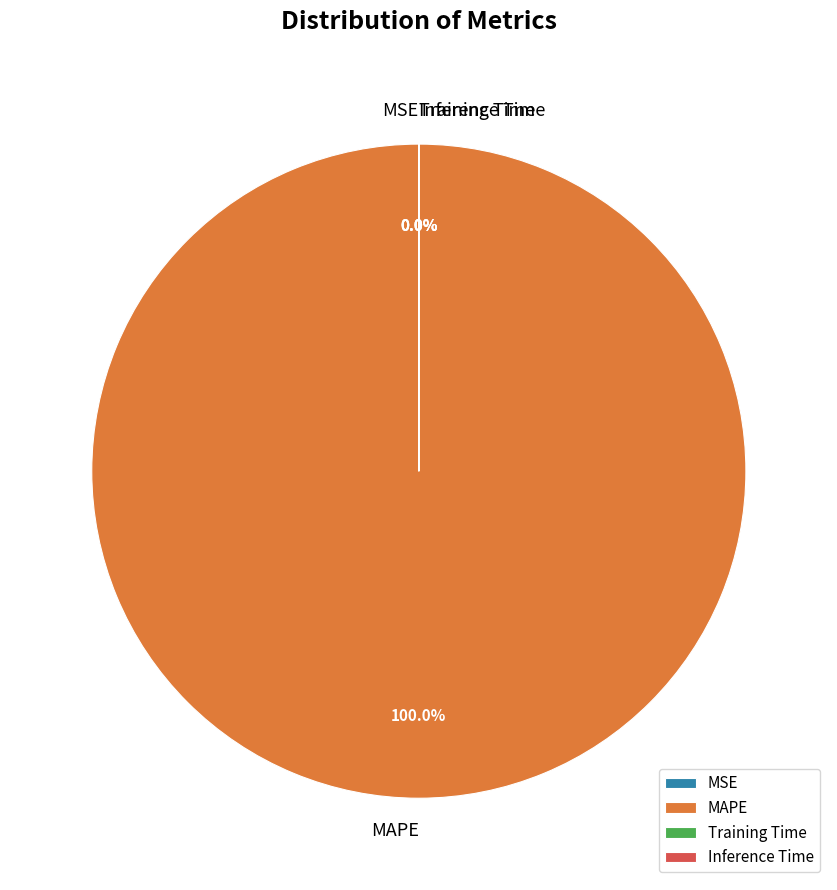

What portion of the pie excludes Training Time?

100.0%